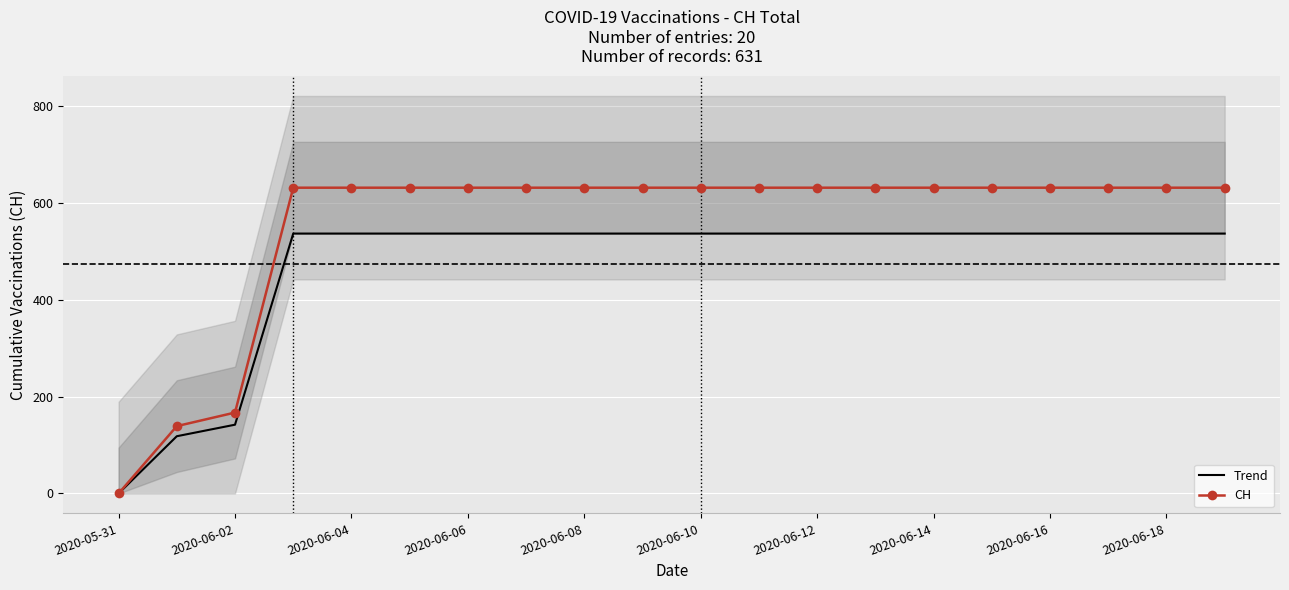

Which category has the lowest value in the CH series?

2020-05-31